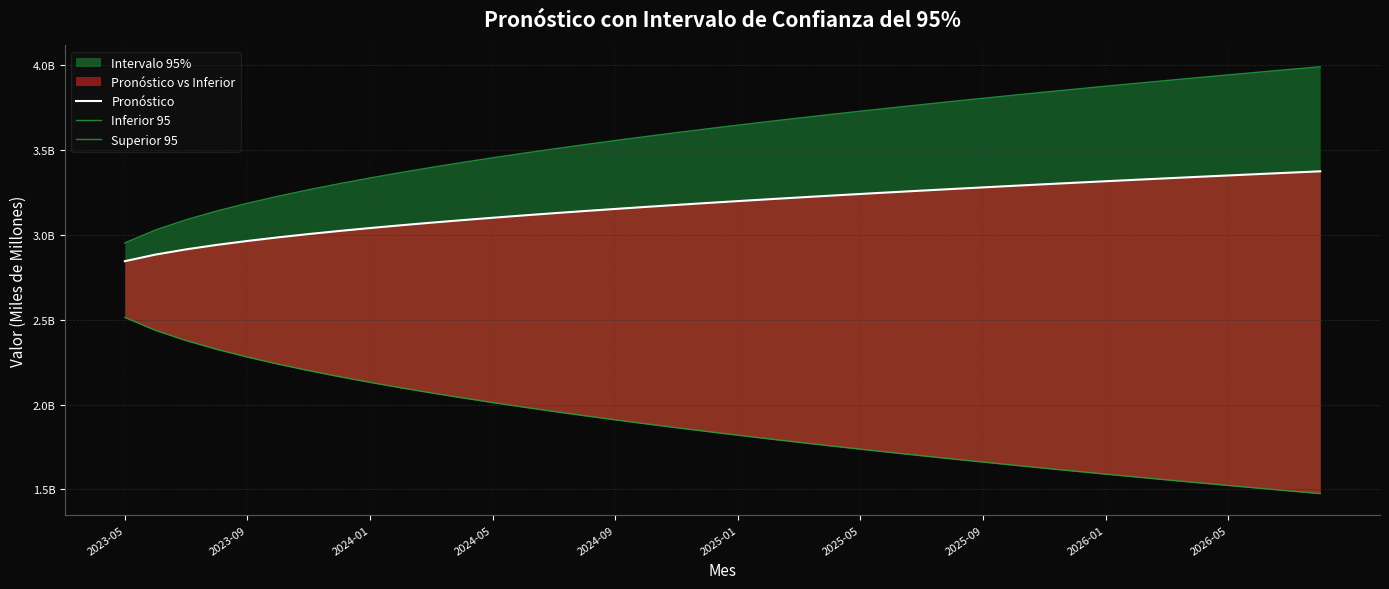

What position from the right is 2026-05?

4